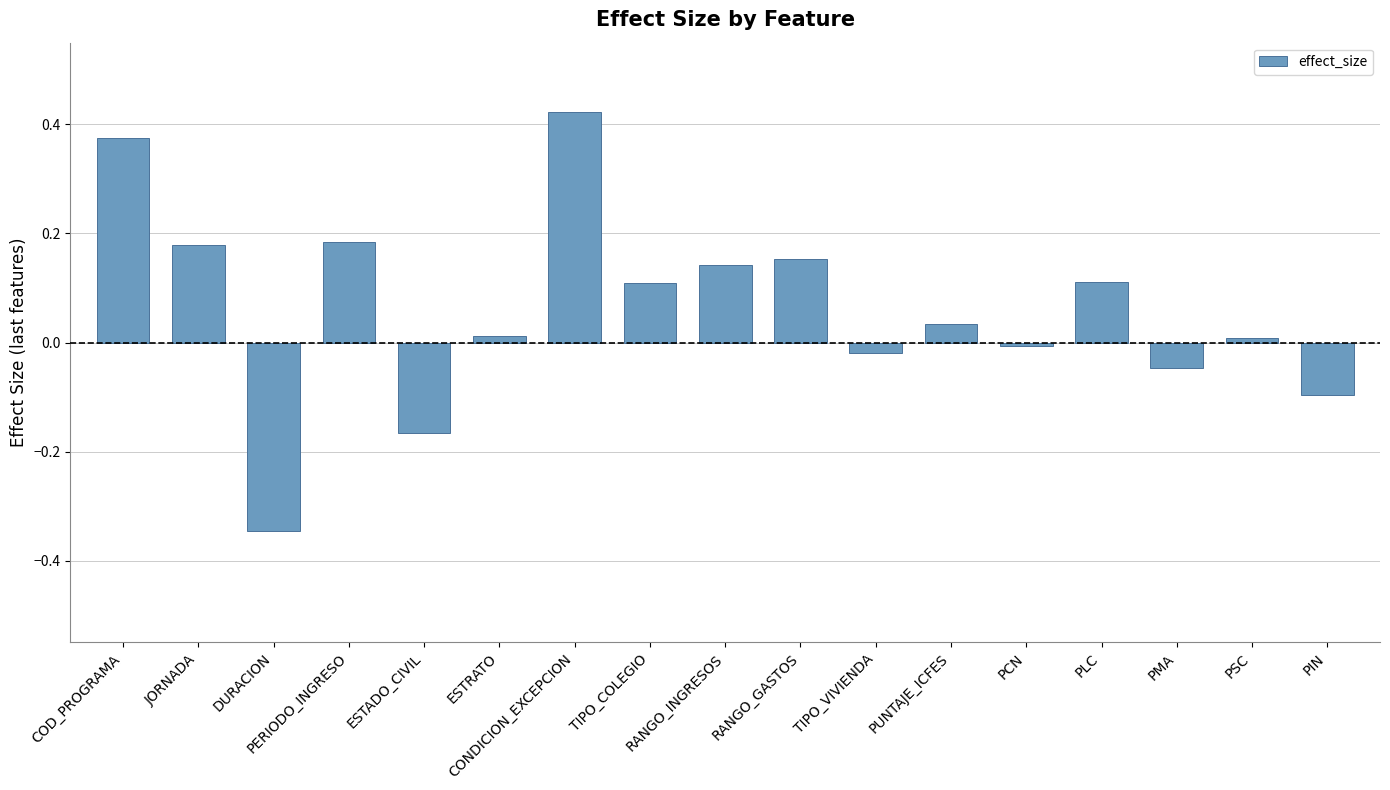

Which category has the highest value across all series?

CONDICION_EXCEPCION